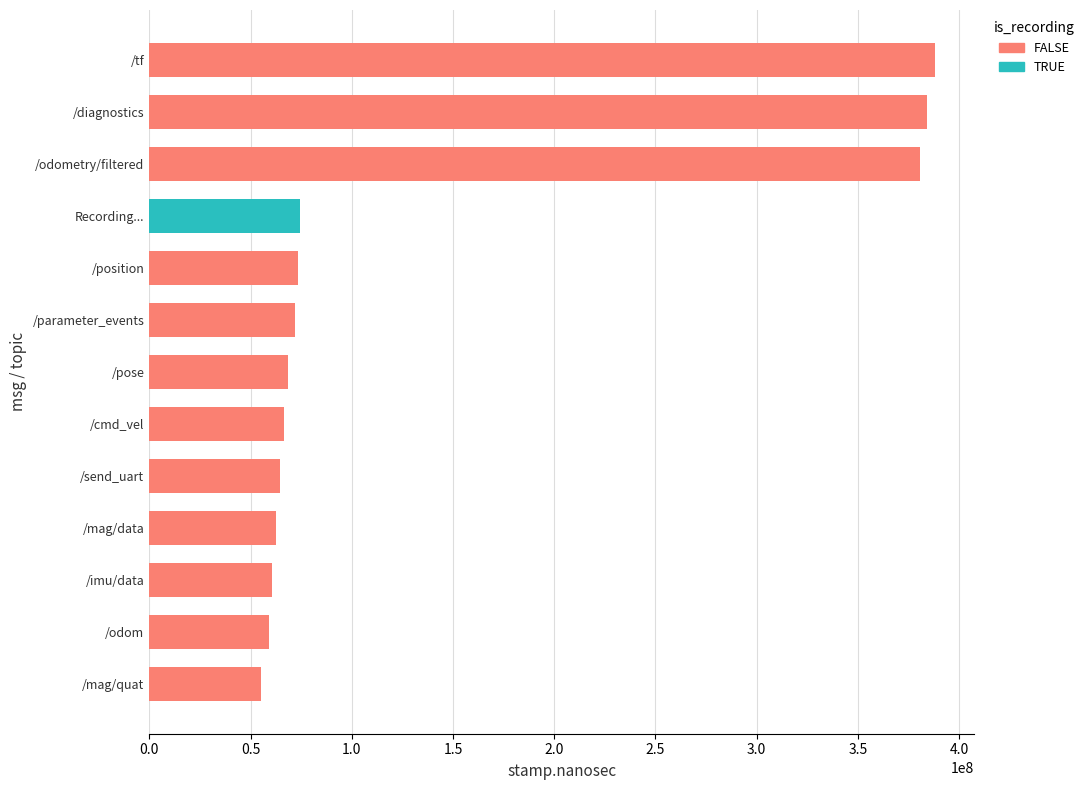

What is the ratio of the value at /send_uart to the value at /position?

0.9